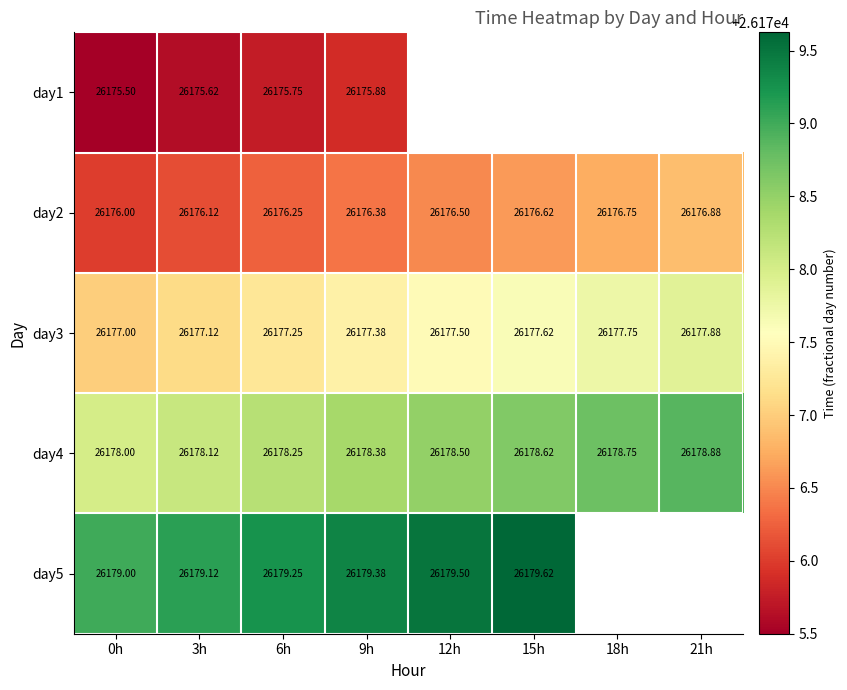

How many day4 values are between 26178 and 26179?

8